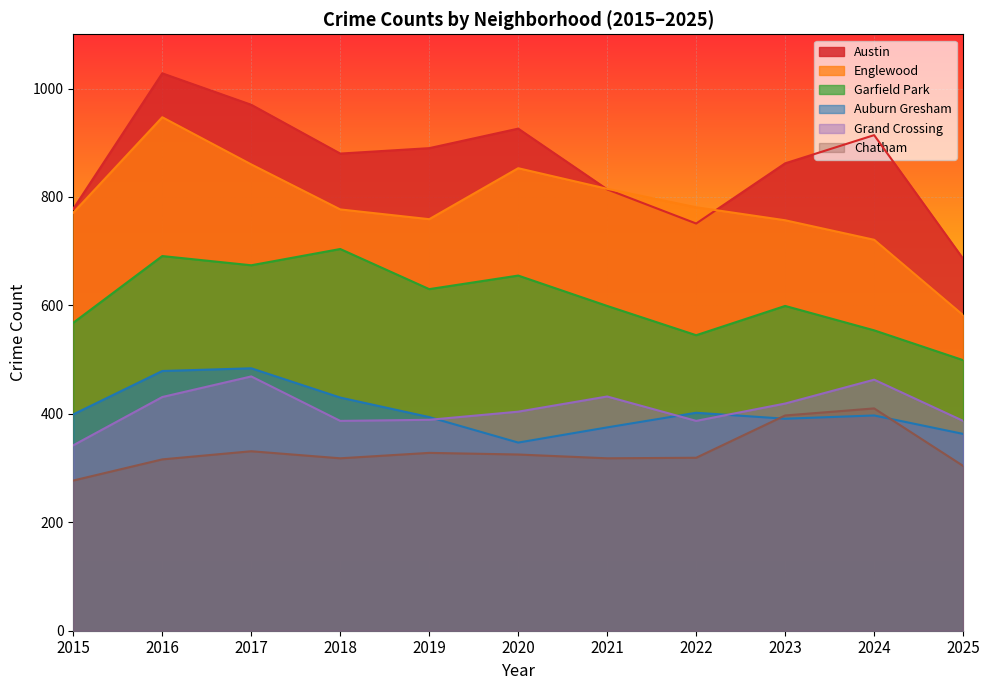

How many lines are shown in the chart?

6